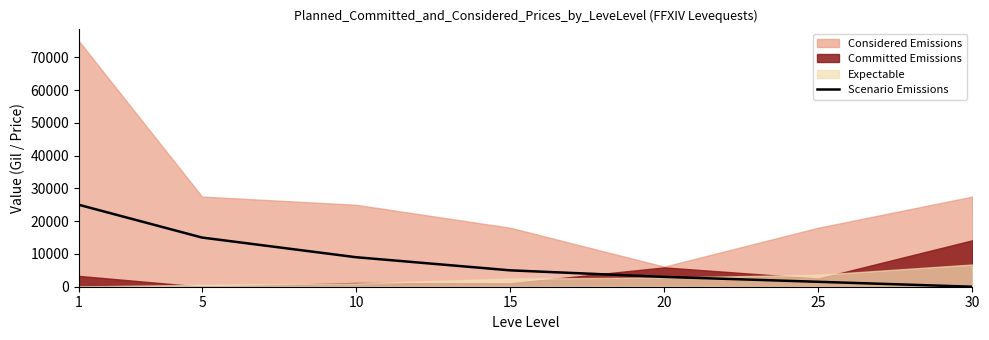

What is the maximum value for Scenario Emissions?

25000